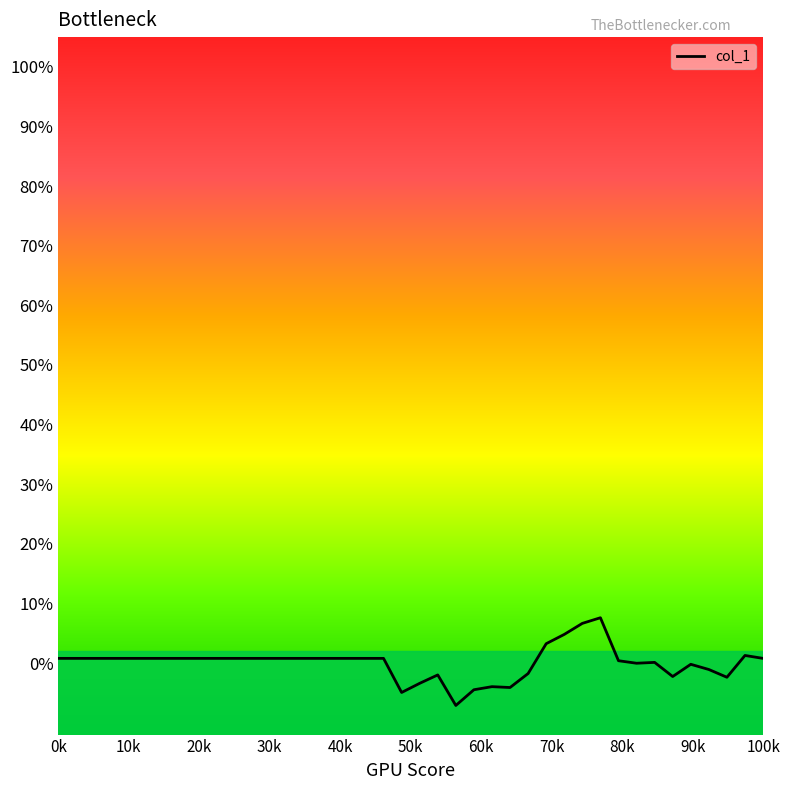

What is the maximum value shown in the chart?

0.1